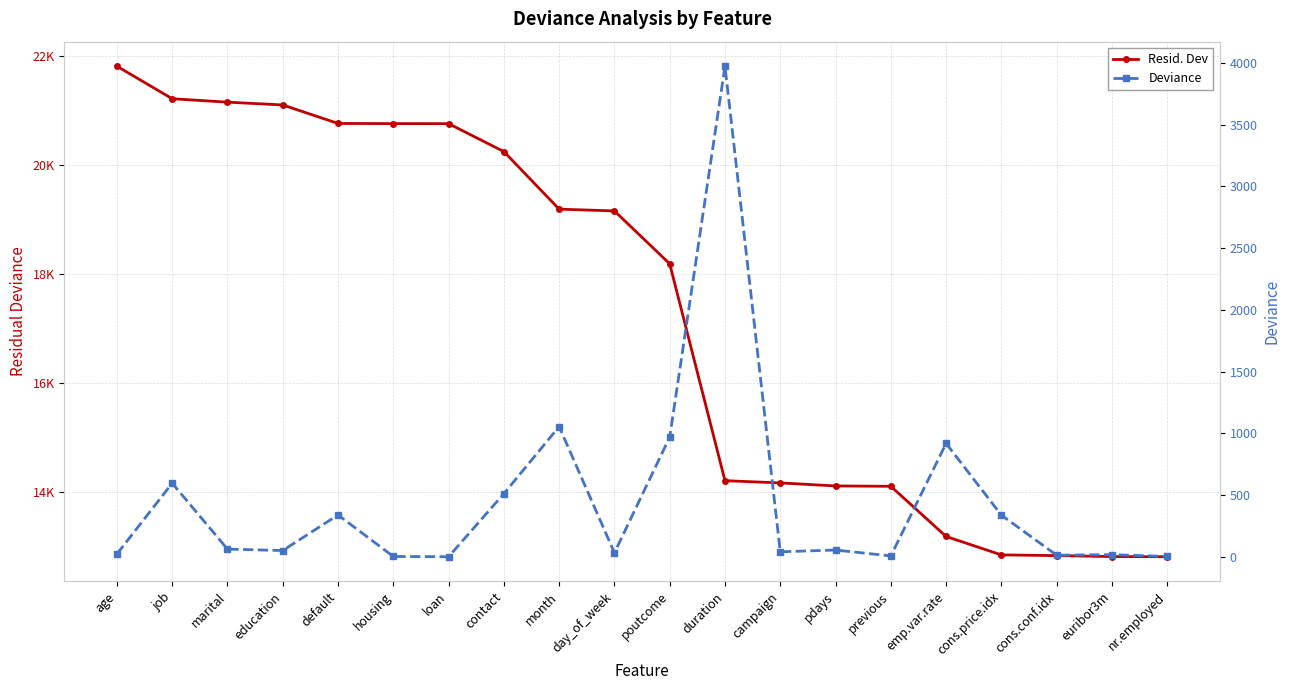

In Deviance, how many points are lower than both neighbors (excluding endpoints)?

6